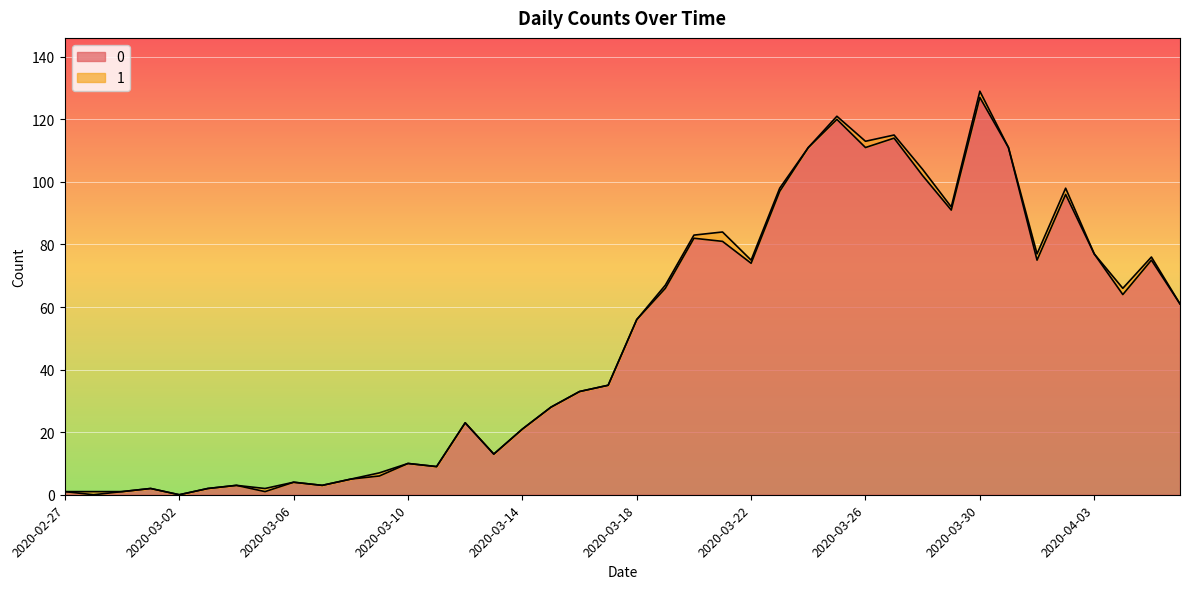

What is the greatest value displayed?

127